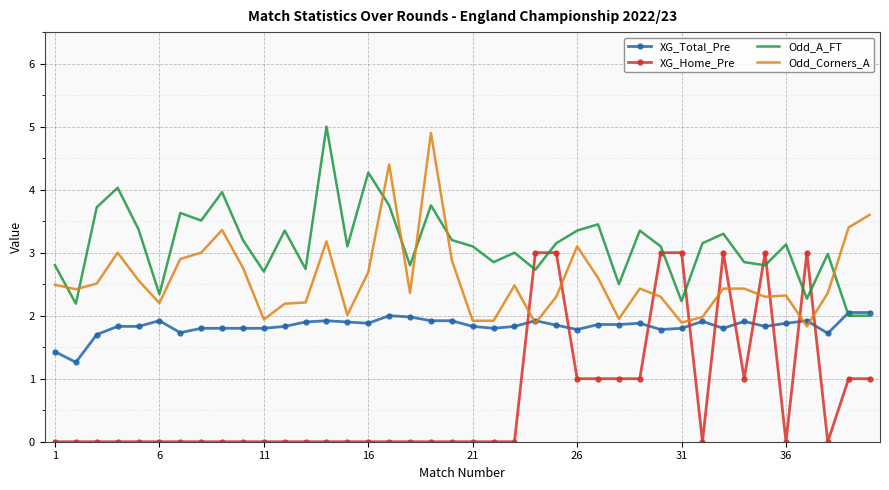

What are all the series names shown in the legend?

XG_Total_Pre, XG_Home_Pre, Odd_A_FT, Odd_Corners_A